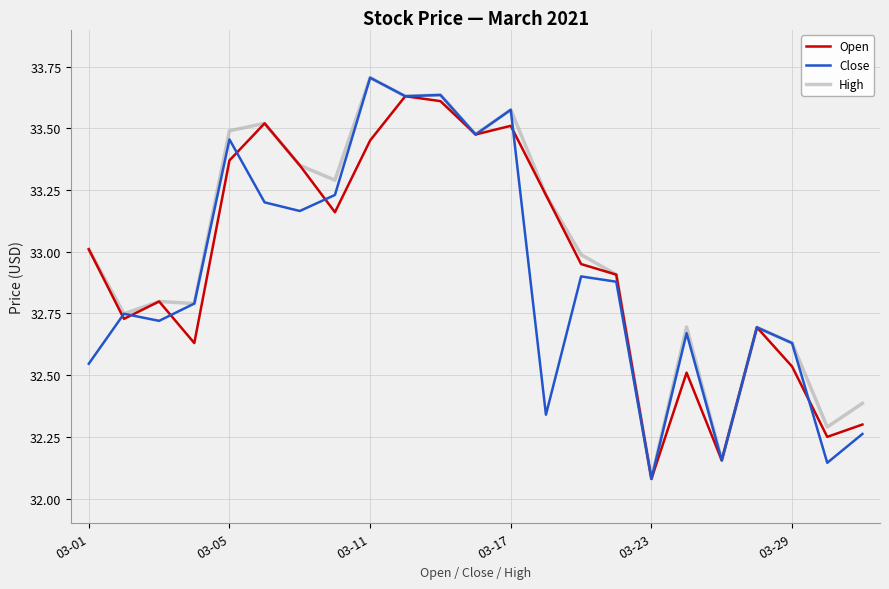

Reading left to right, transcribe all the data shown in this chart.

Open: 33.0	32.7	32.8	32.6	33.4	33.5	33.4	33.2	33.5	33.6	33.6	33.5	33.5	33.2	33.0	32.9	32.1	32.5	32.2	32.7	32.5	32.2	32.3
Close: 32.5	32.7	32.7	32.8	33.5	33.2	33.2	33.2	33.7	33.6	33.6	33.5	33.6	32.3	32.9	32.9	32.1	32.7	32.2	32.7	32.6	32.1	32.3
High: 33.0	32.7	32.8	32.8	33.5	33.5	33.4	33.3	33.7	33.6	33.6	33.5	33.6	33.2	33.0	32.9	32.1	32.7	32.2	32.7	32.6	32.3	32.4